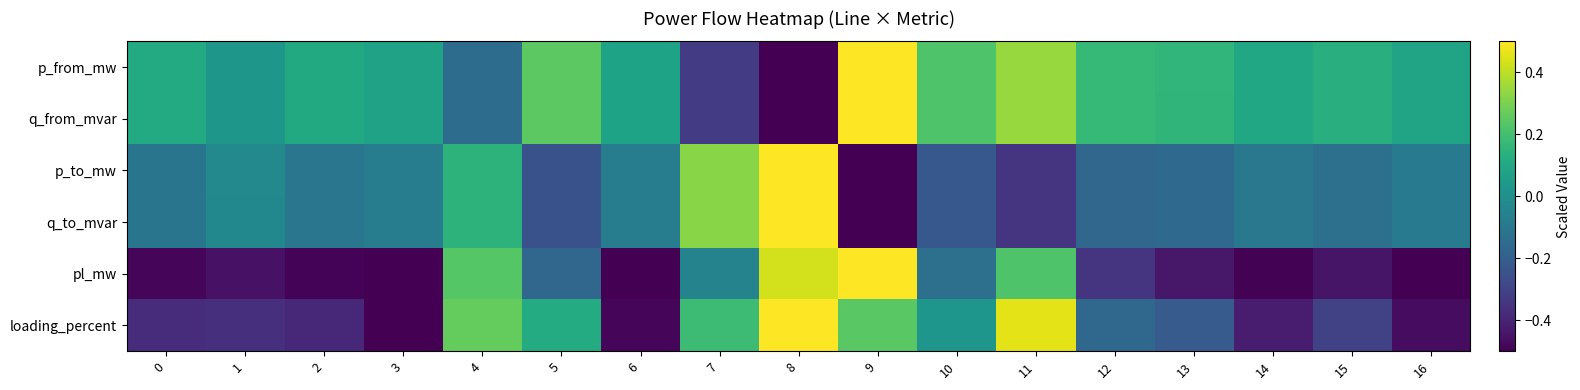

Rank the series by their maximum value, from highest to lowest.

p_from_mw, q_from_mvar, p_to_mw, q_to_mvar, pl_mw, loading_percent